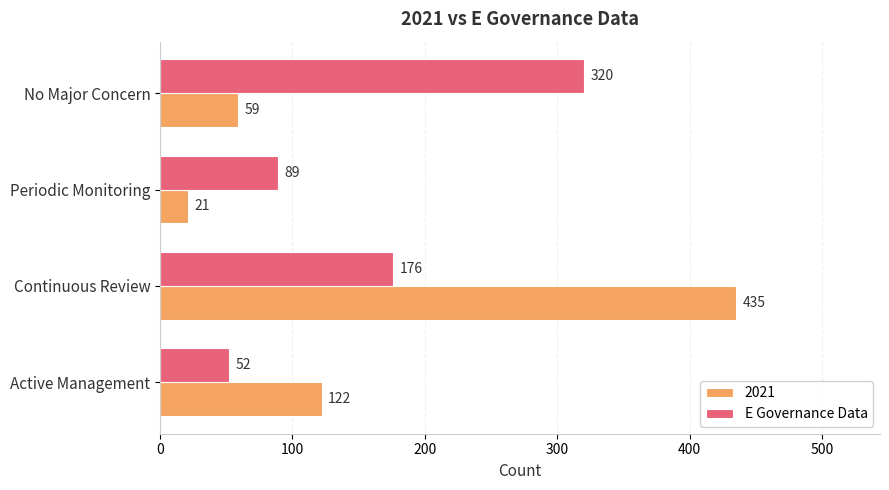

At Periodic Monitoring, list the series in order from smallest to largest.

2021, E Governance Data